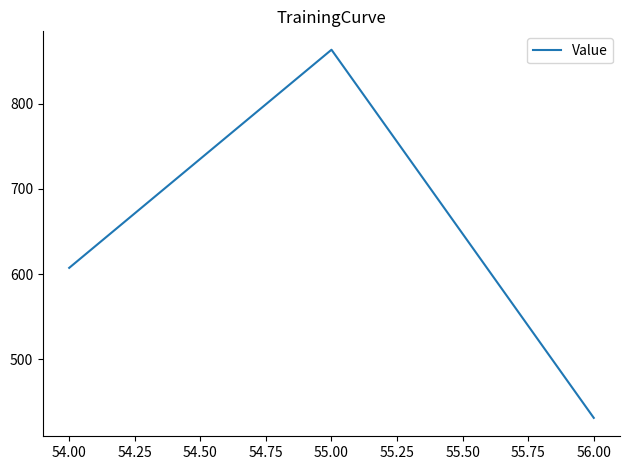

What value does the data have at 55.00?

863.1